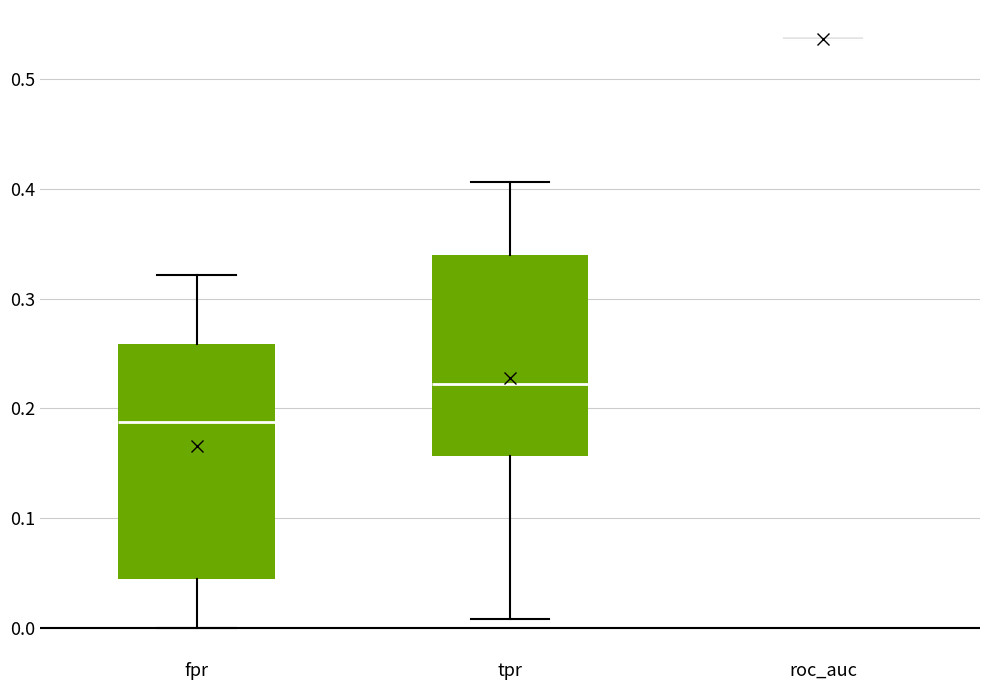

Which box is the tallest, from its lower edge to its upper edge?

fpr